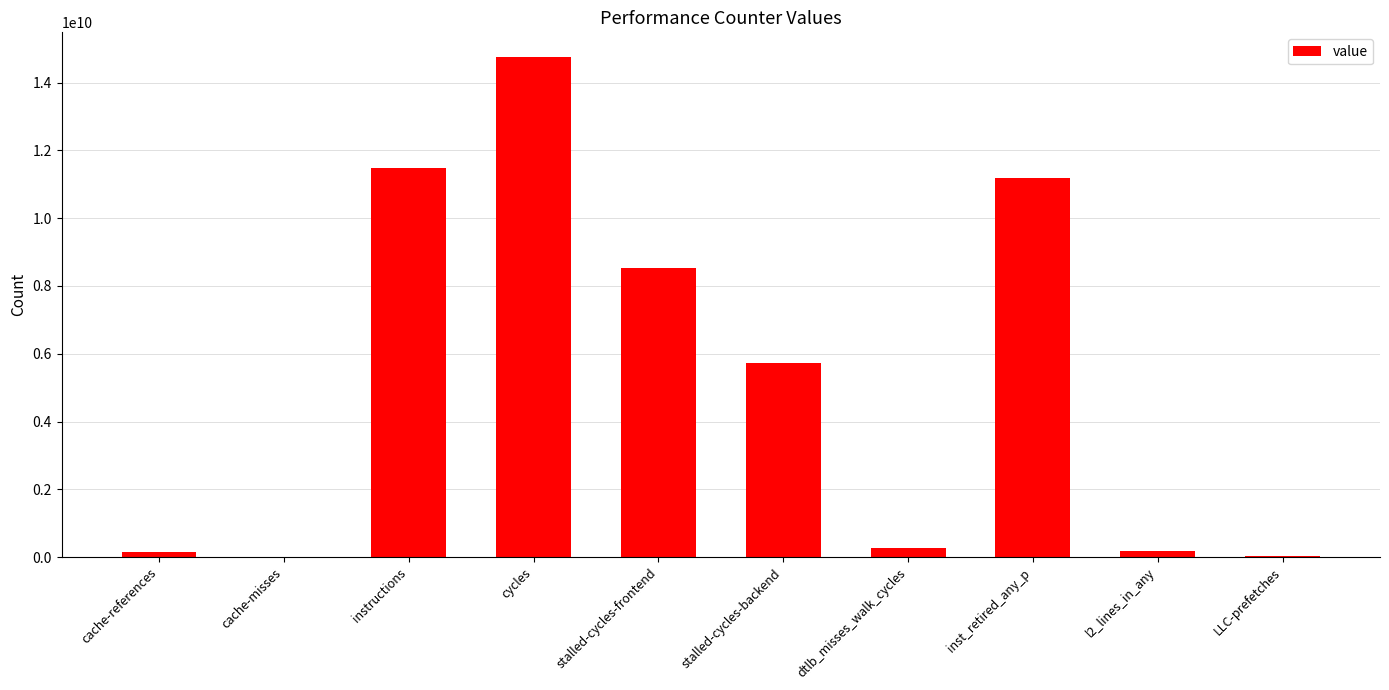

The chart shows a value of 15270095424 at inst_retired_any_p. True or false?

False